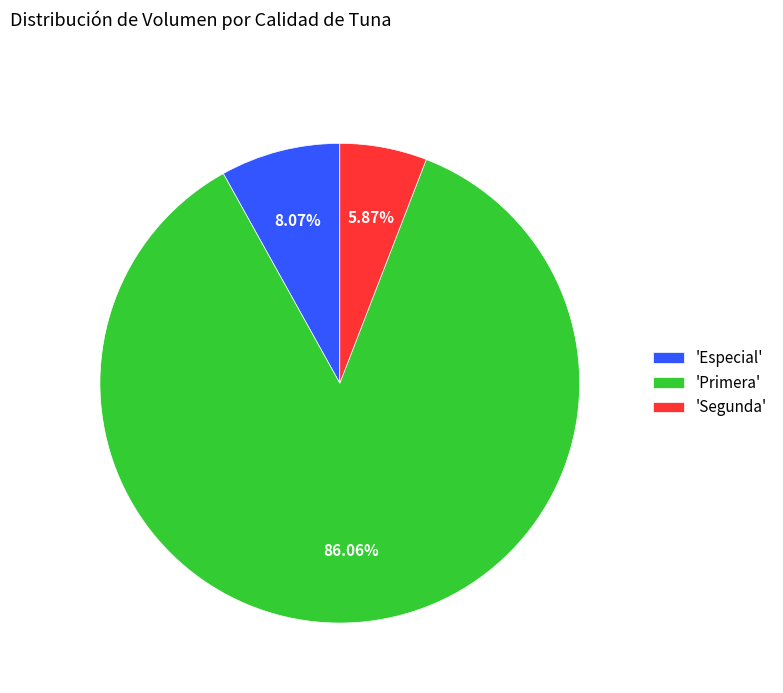

Which slice is the smallest?

'Segunda'